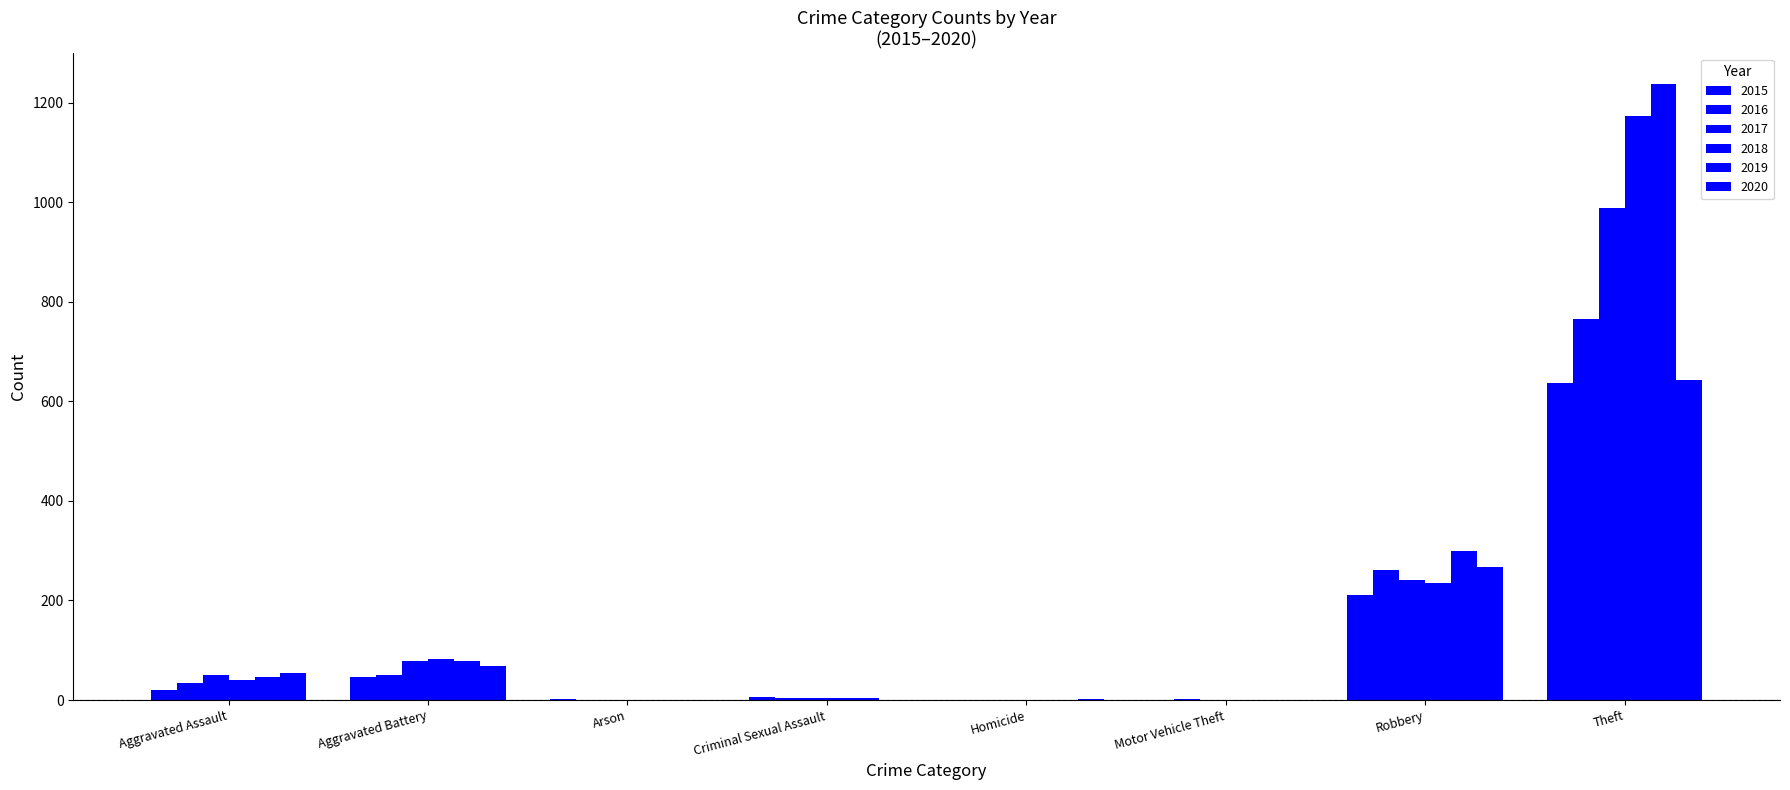

True or false: 2016 has a value of 0 at Arson.

True